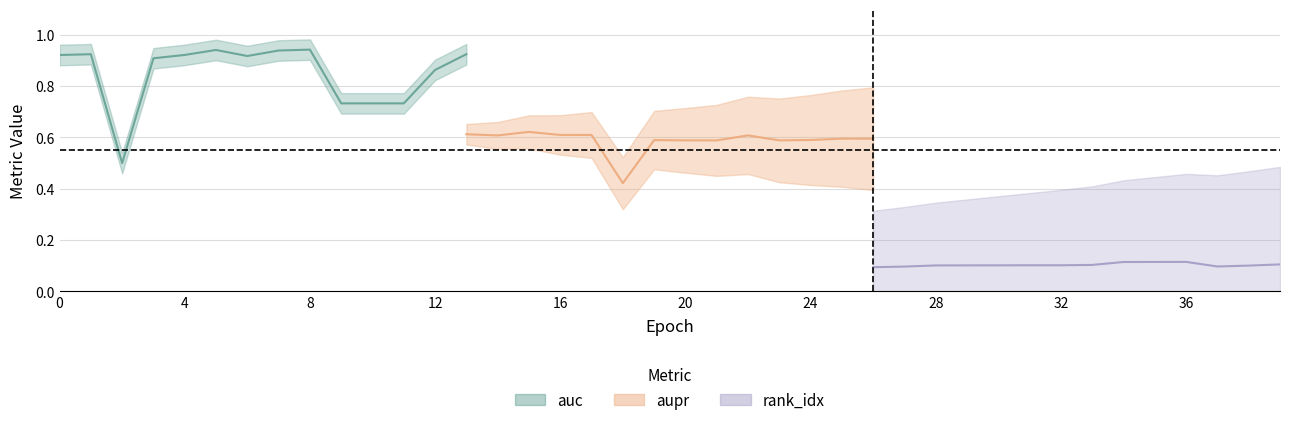

True or false: aupr has more than 2 points higher than both neighbors.

True